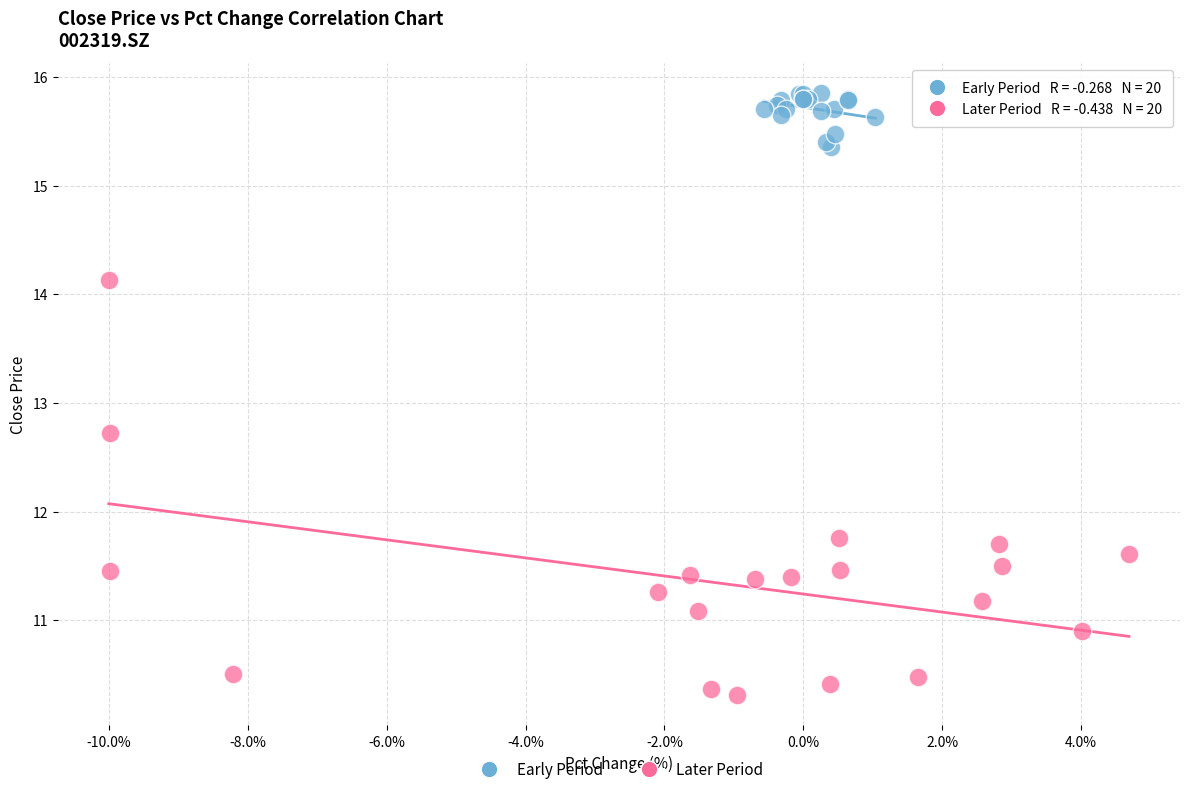

Which series reaches the maximum Y coordinate?

Early Period